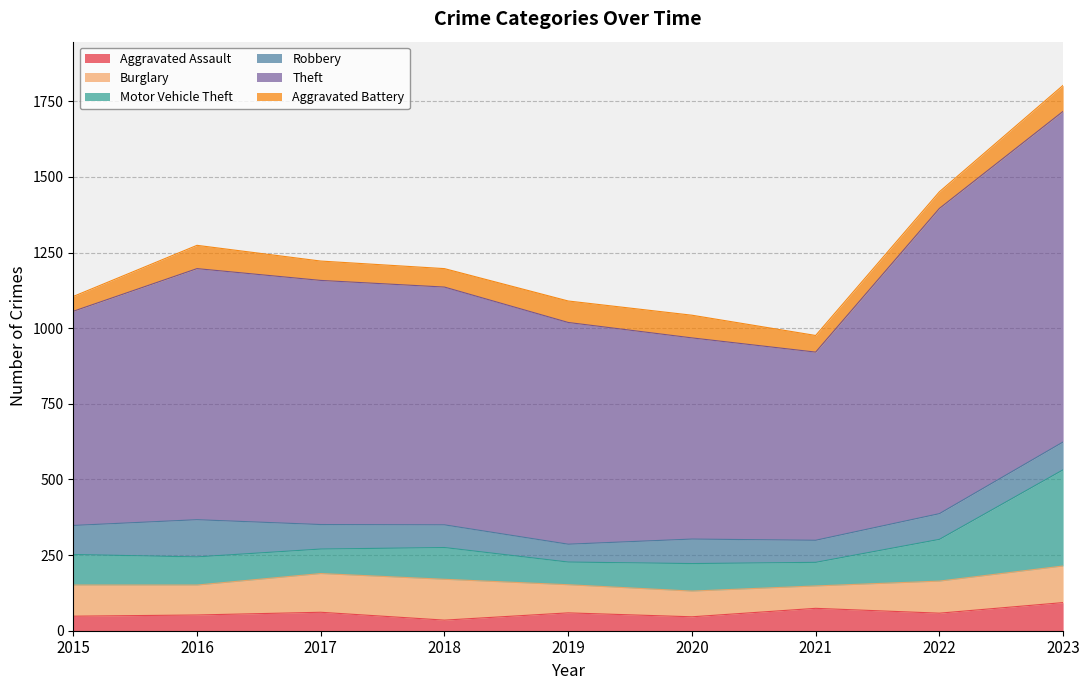

How many lines are shown in the chart?

6